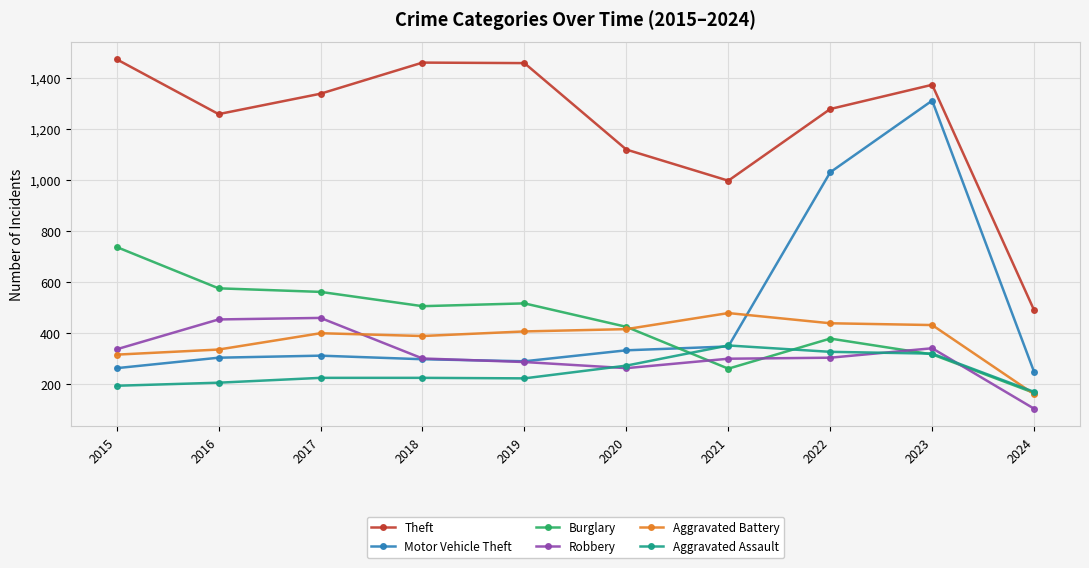

Is the value of Theft at 2019 greater than the value of Aggravated Battery at 2022?

Yes